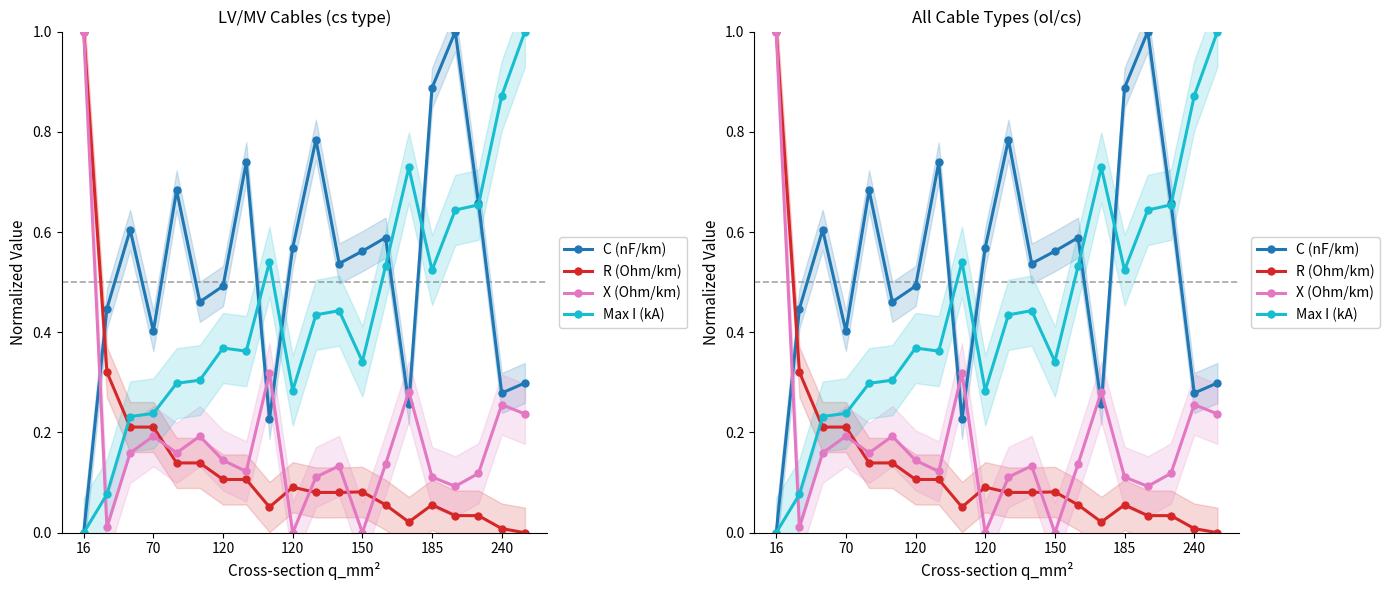

The X (Ohm/km) series shows 0.5 at 14. True or false?

False